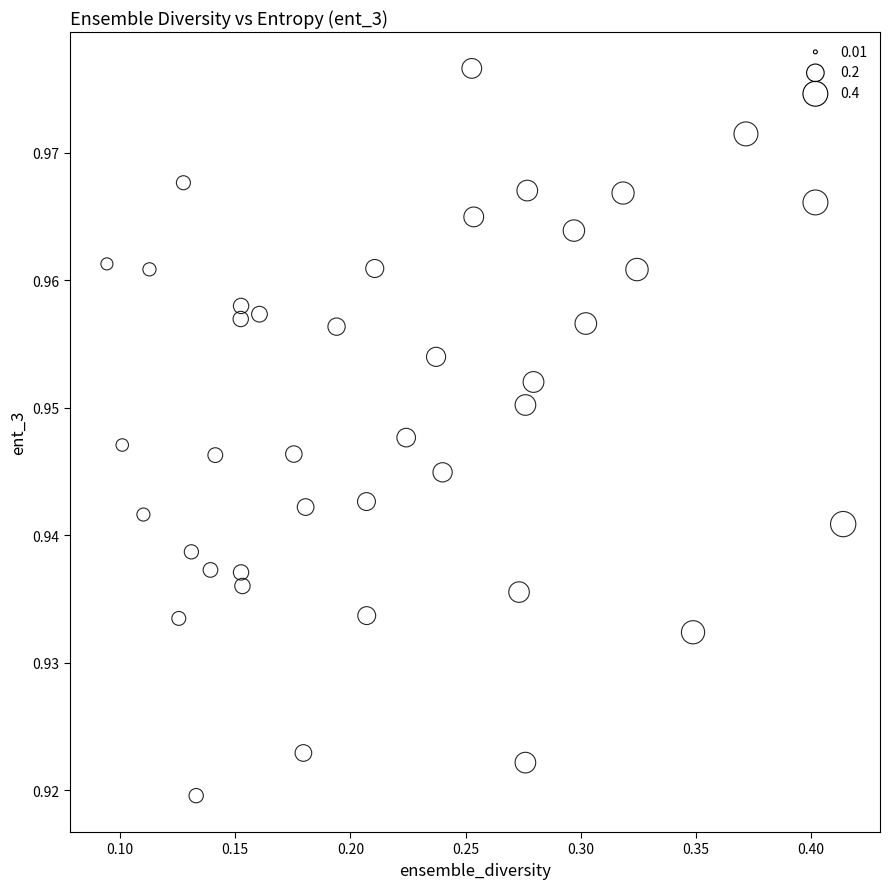

What is the range of X values (max minus min)?

0.3